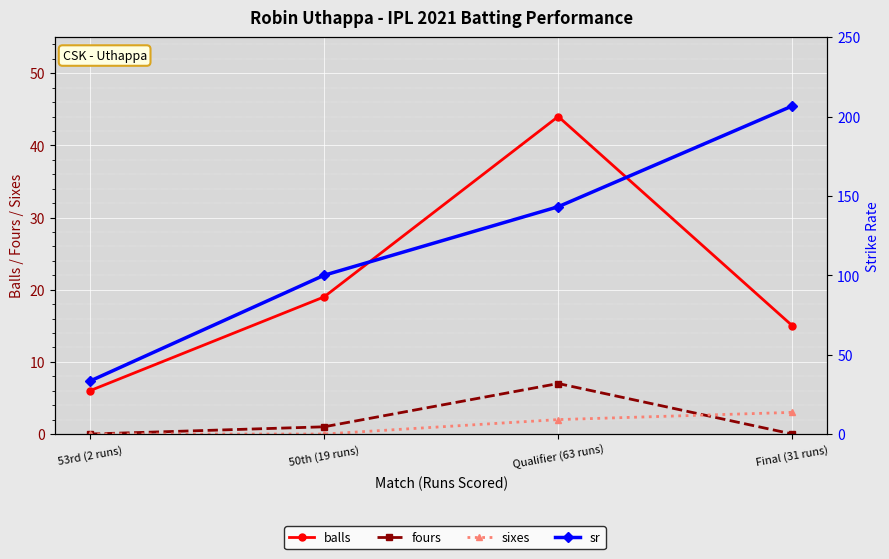

The sixes series shows 4.5 at Final (31 runs). True or false?

False